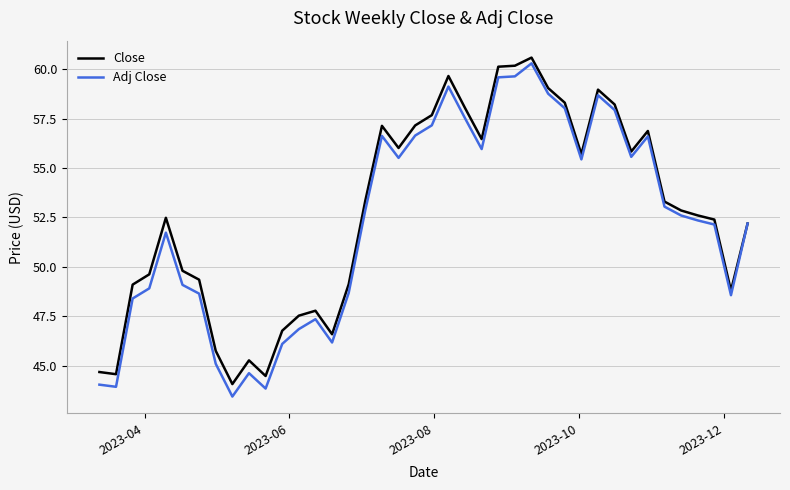

Which series has the widest spread of values?

Adj Close